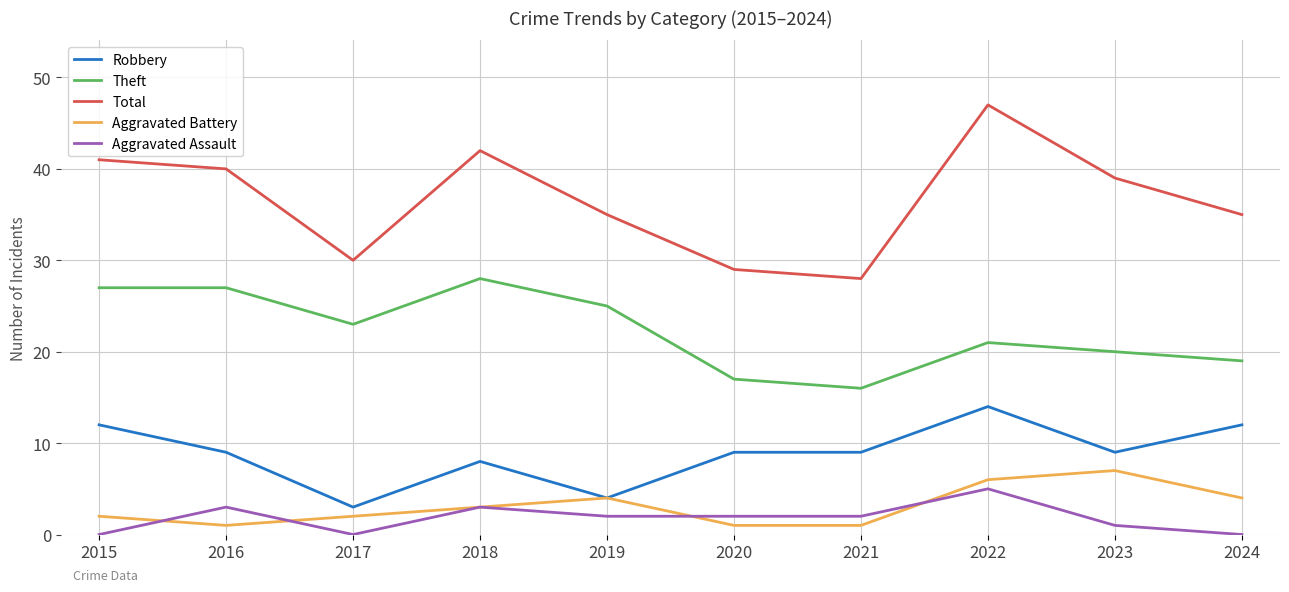

Is it true that Robbery equals 3 at 2017?

True